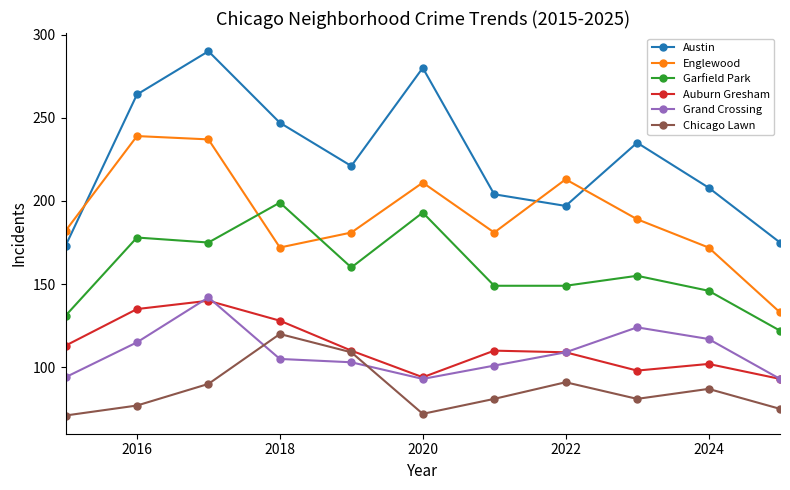

Which series ends up on top after the final intersection of Chicago Lawn and Grand Crossing?

Grand Crossing